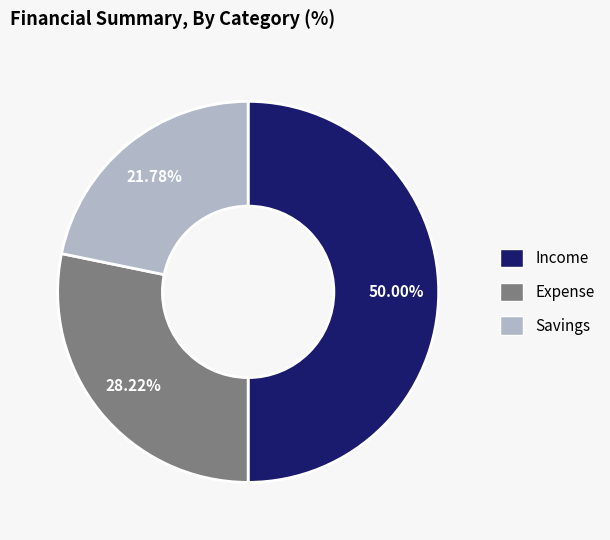

How many slices are in this pie chart?

3